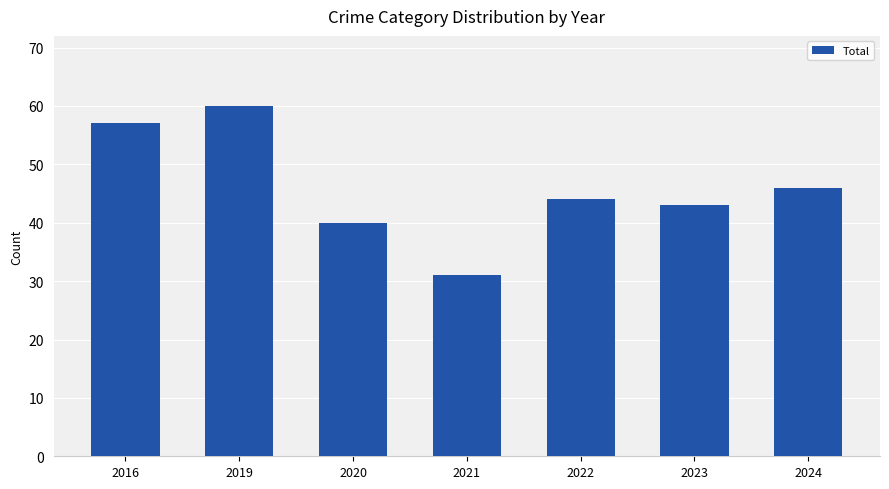

What is the difference between the values at 2022 and 2021?

13